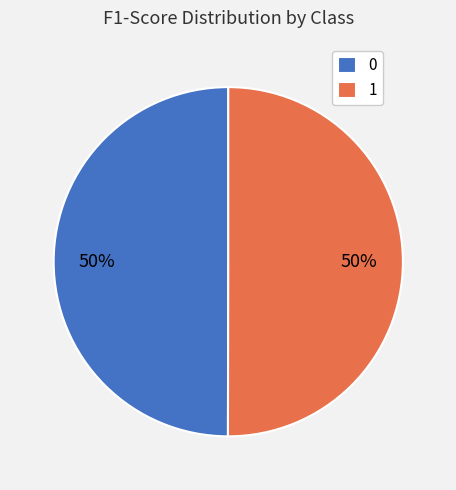

Is the sum of 1 and 0 greater than half?

Yes